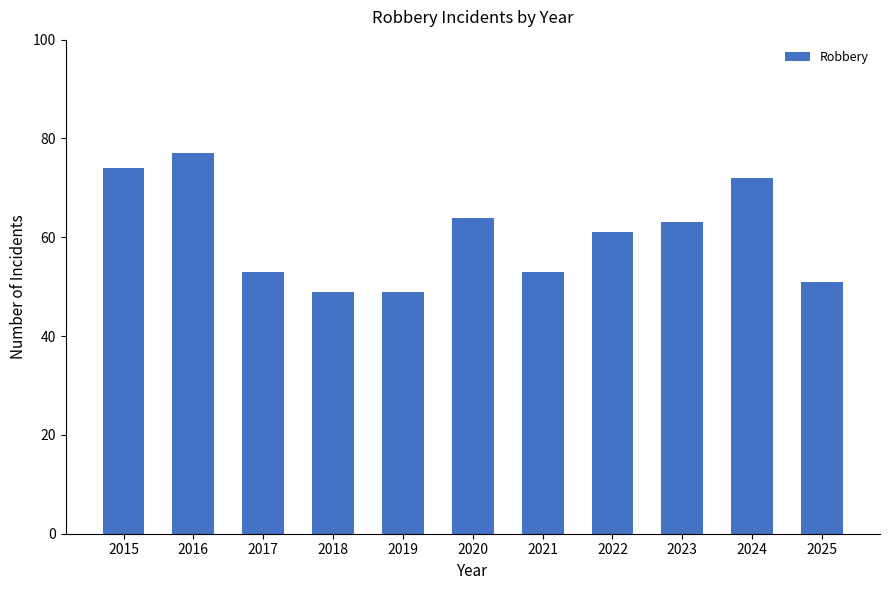

What is the sum of the values at 2017 and 2016?

130